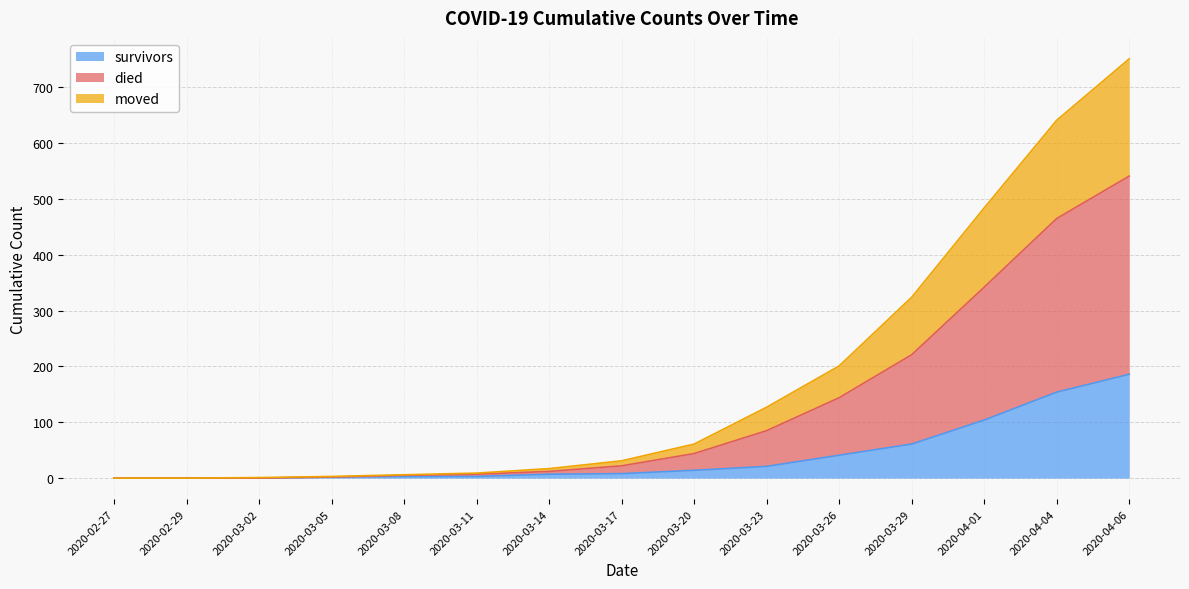

List the series in order of their peak value, lowest first.

survivors, moved, died